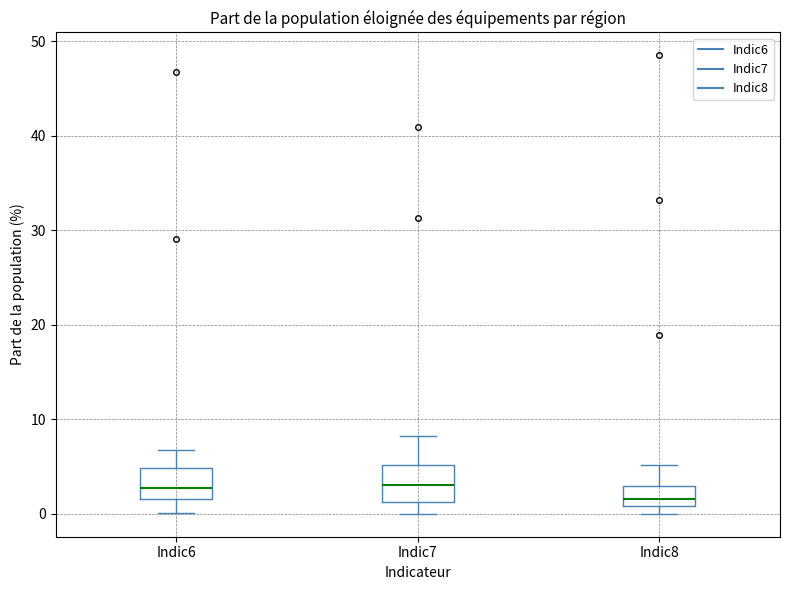

Reading left to right, read every box against the y-axis: the position of its median line, the range the box covers, and the ends of its whiskers. The values are not printed on the chart, so give them approximately, as read against the axis.

Indic6: median 3, box 2 to 5, whiskers 0 to 7
Indic7: median 3, box 1 to 5, whiskers 0 to 8
Indic8: median 2, box 1 to 3, whiskers 0 to 5